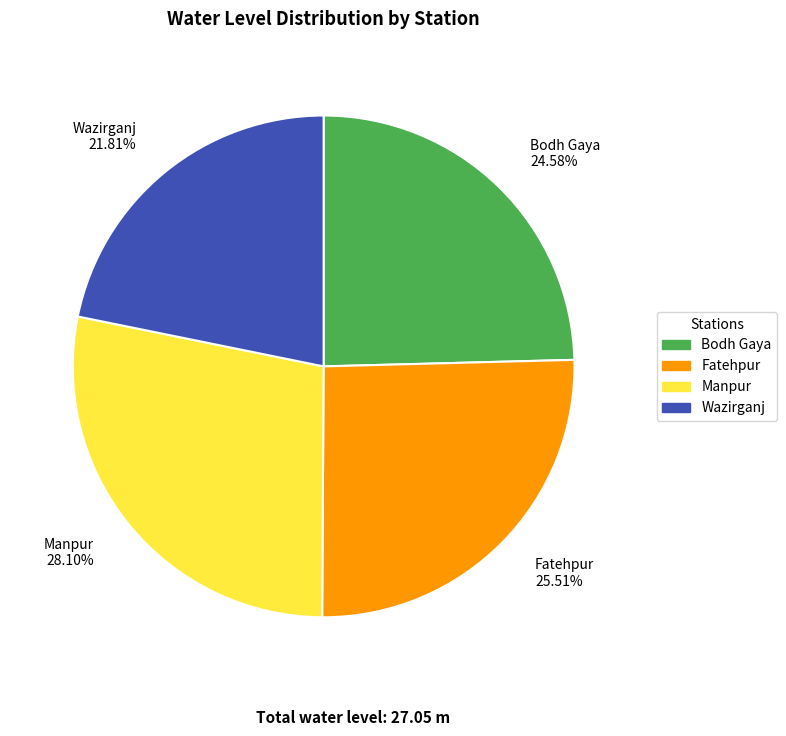

Count the number of slices in the pie.

4